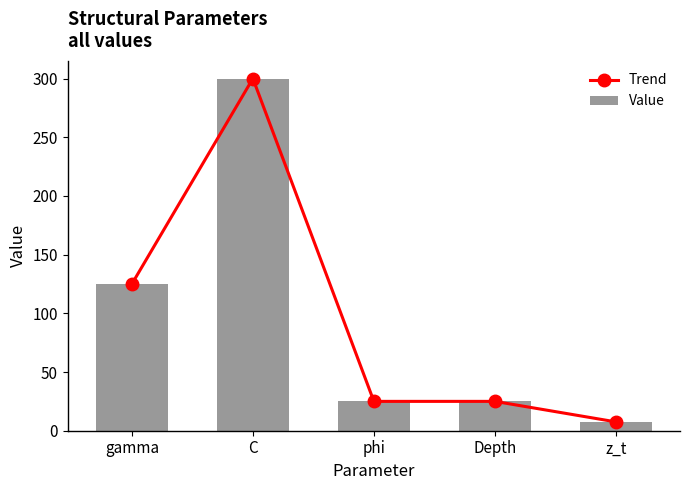

Is it true that Value equals 6.1 at phi?

False